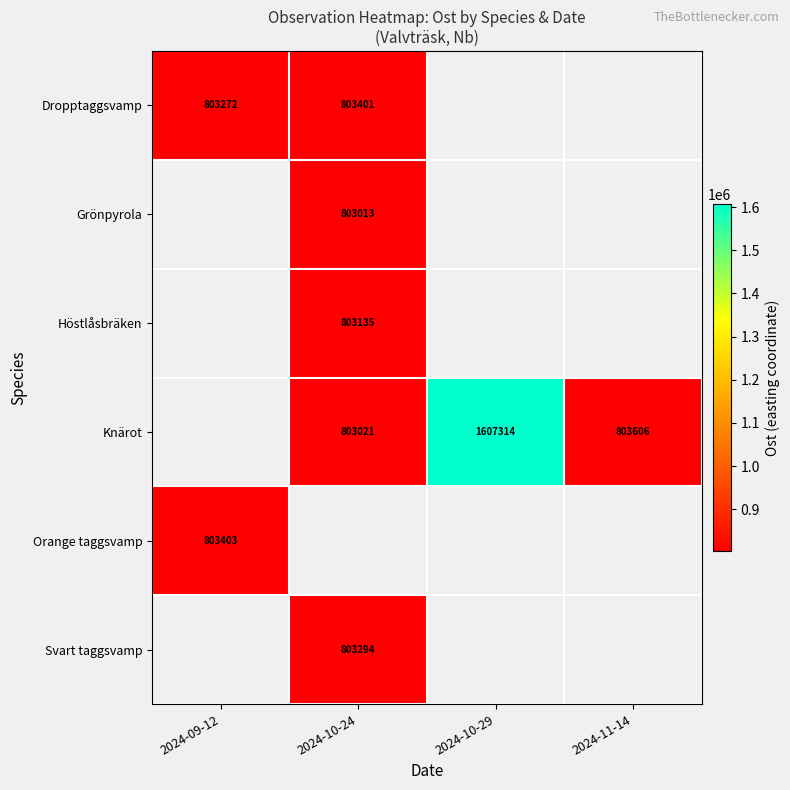

True or false: Grönpyrola has a value of 1065605.3 at 2024-10-24.

False